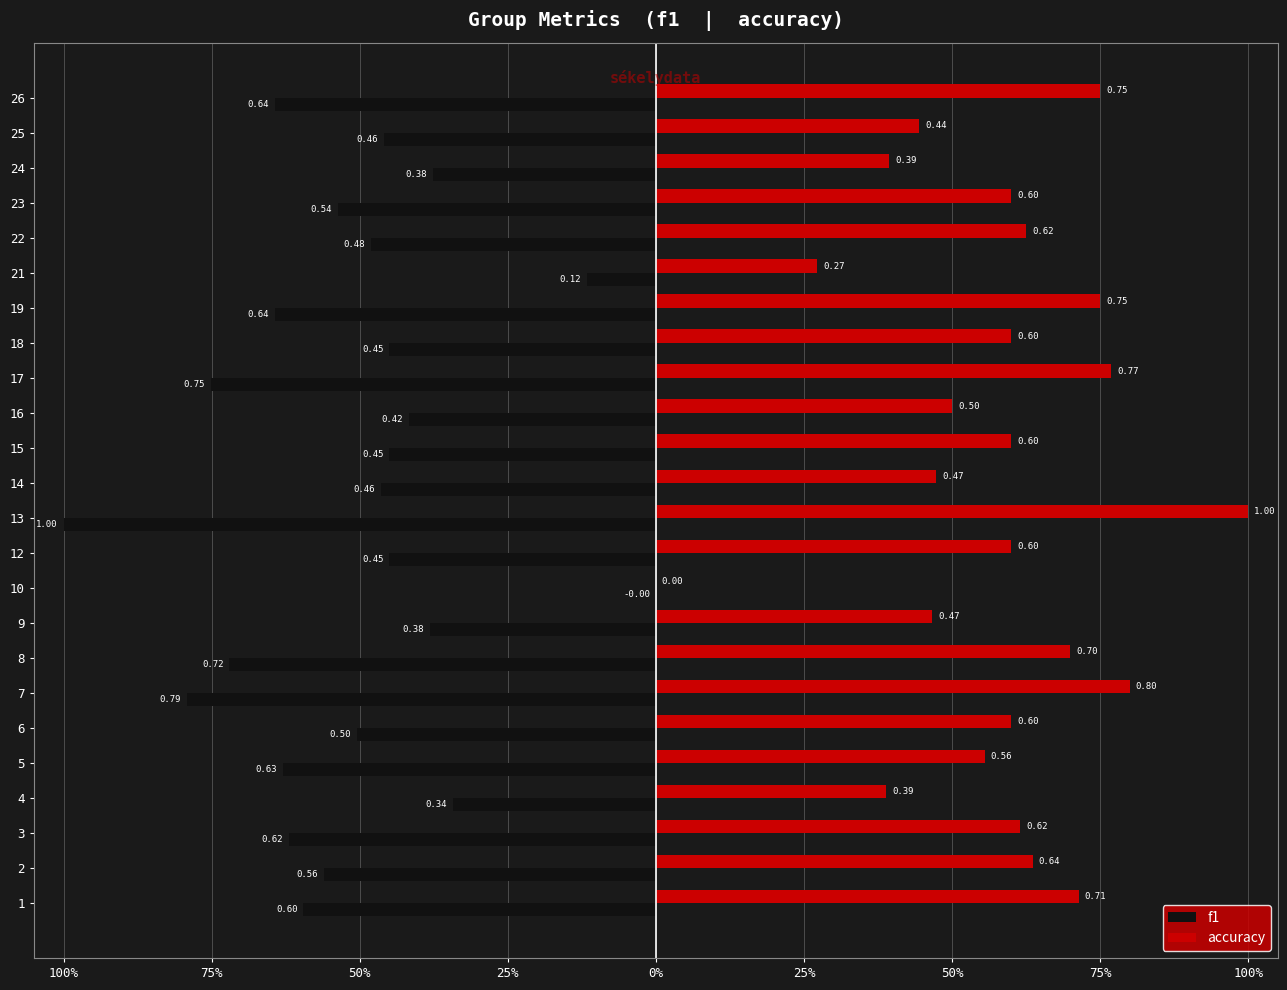

Reading left to right, transcribe all the data shown in this chart.

f1: -0.6	-0.6	-0.6	-0.3	-0.6	-0.5	-0.8	-0.7	-0.4	0.0	-0.5	-1.0	-0.5	-0.5	-0.4	-0.8	-0.5	-0.6	-0.1	-0.5	-0.5	-0.4	-0.5	-0.6
accuracy: 0.7	0.6	0.6	0.4	0.6	0.6	0.8	0.7	0.5	0.0	0.6	1.0	0.5	0.6	0.5	0.8	0.6	0.8	0.3	0.6	0.6	0.4	0.4	0.8